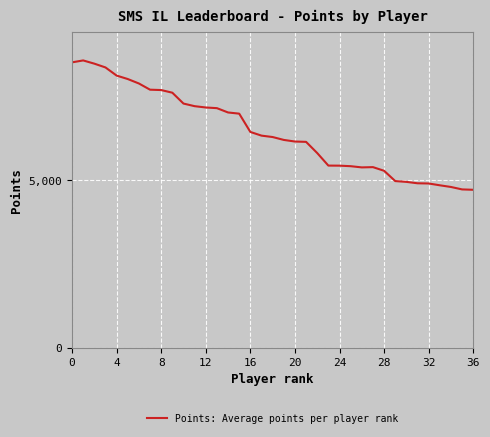

What is the minimum value shown in the chart?

4707